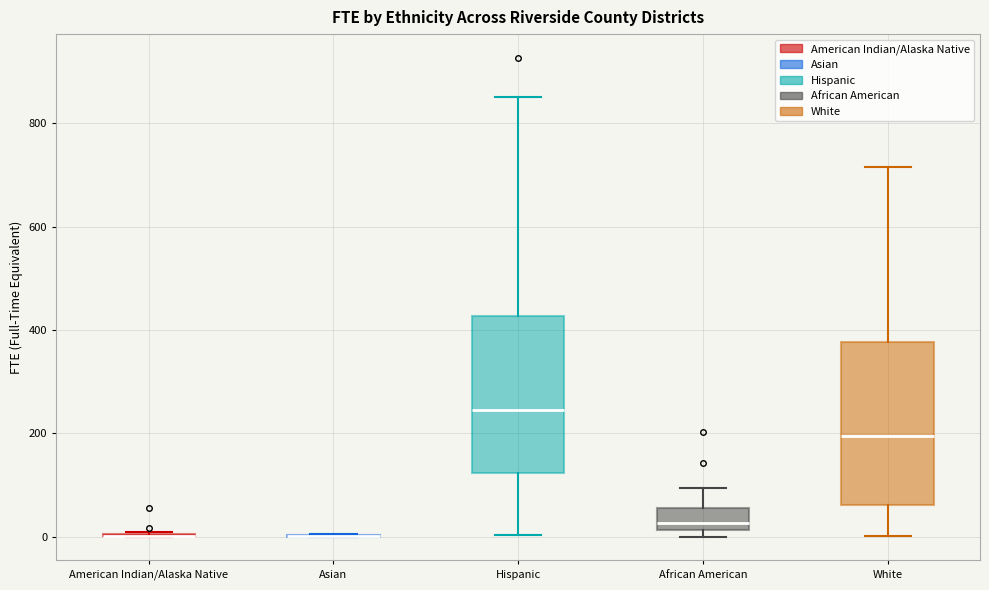

Reading left to right, read every box against the y-axis: the position of its median line, the range the box covers, and the ends of its whiskers. The values are not printed on the chart, so give them approximately, as read against the axis.

American Indian/Alaska Native: box collapsed to a line at 0, whiskers 0 to 0
Asian: box collapsed to a line at 0, whiskers 0 to 0
Hispanic: median 240, box 120 to 420, whiskers 0 to 860
African American: median 20 (just above the box's lower edge), box 20 to 60, whiskers 0 to 100
White: median 200, box 60 to 380, whiskers 0 to 720